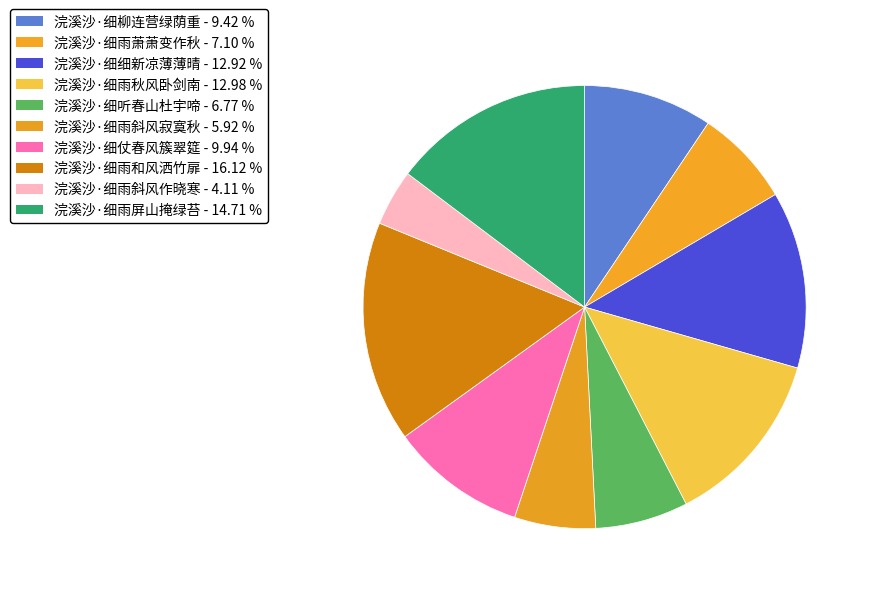

To the nearest percent, what portion does 浣溪沙·细雨斜风寂寞秋 represent?

6%